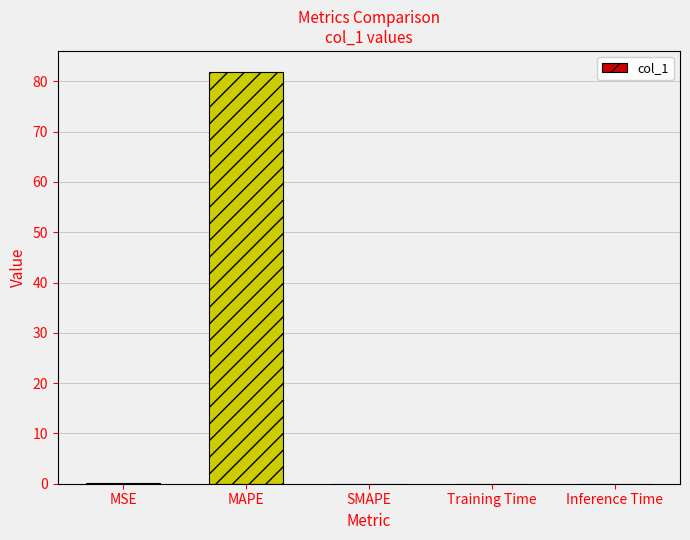

What is the greatest value displayed?

82.0